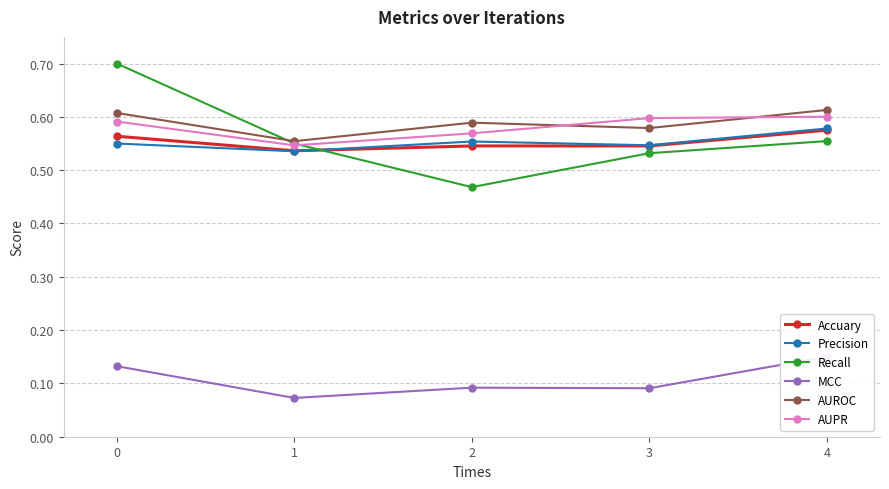

List the labels in order of Accuary value, smallest first.

1, 2, 3, 0, 4